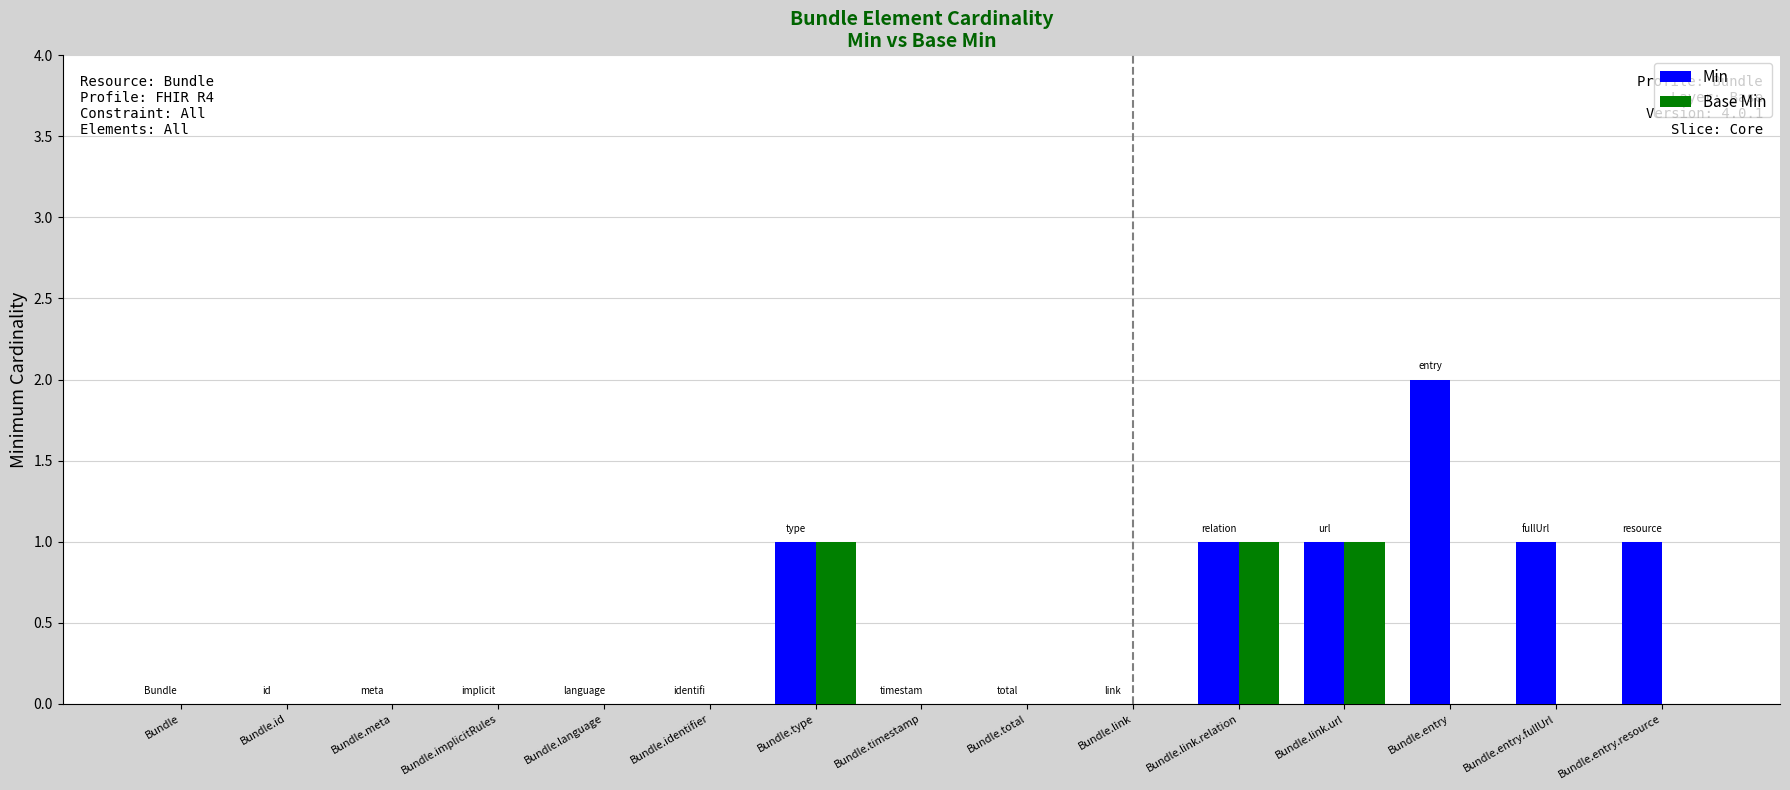

The Base Min series shows 0 at Bundle. True or false?

True